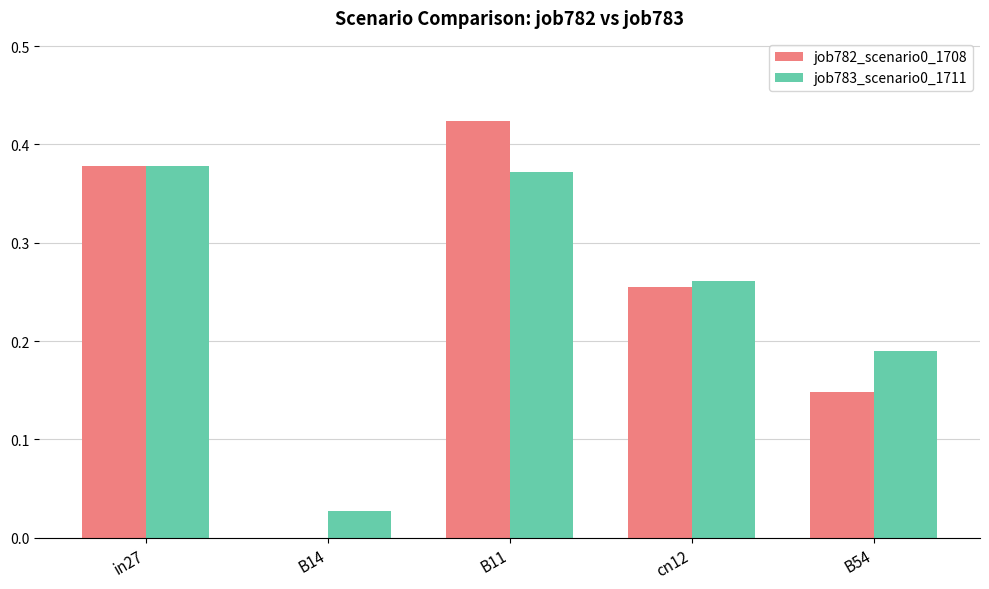

True or false: job783_scenario0_1711 has a value of 0.1 at B54.

False